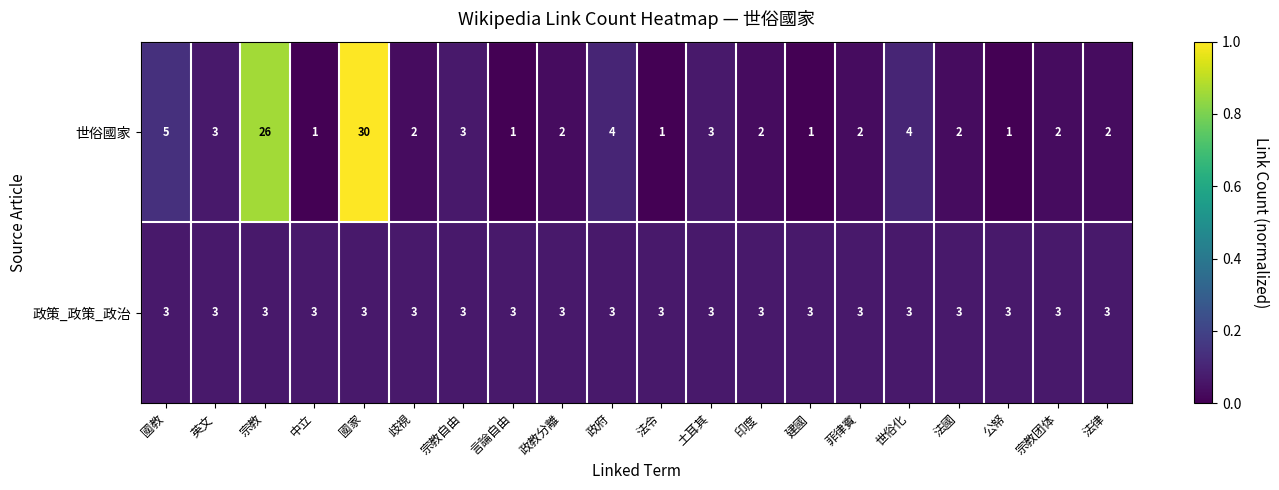

Which series has the largest total across all categories?

世俗國家